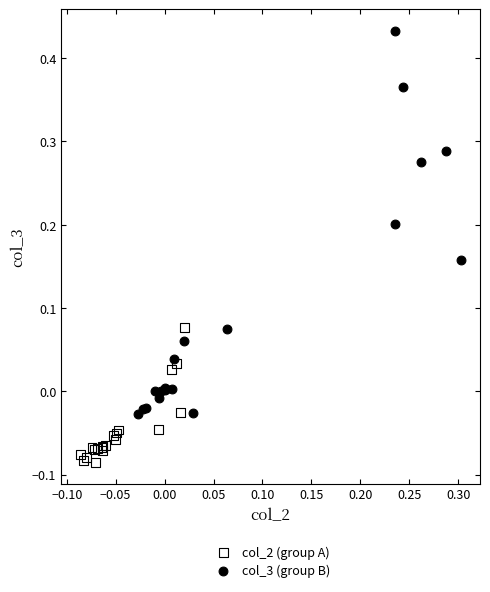

Which series has the largest Y range (max minus min)?

col_3 (group B)